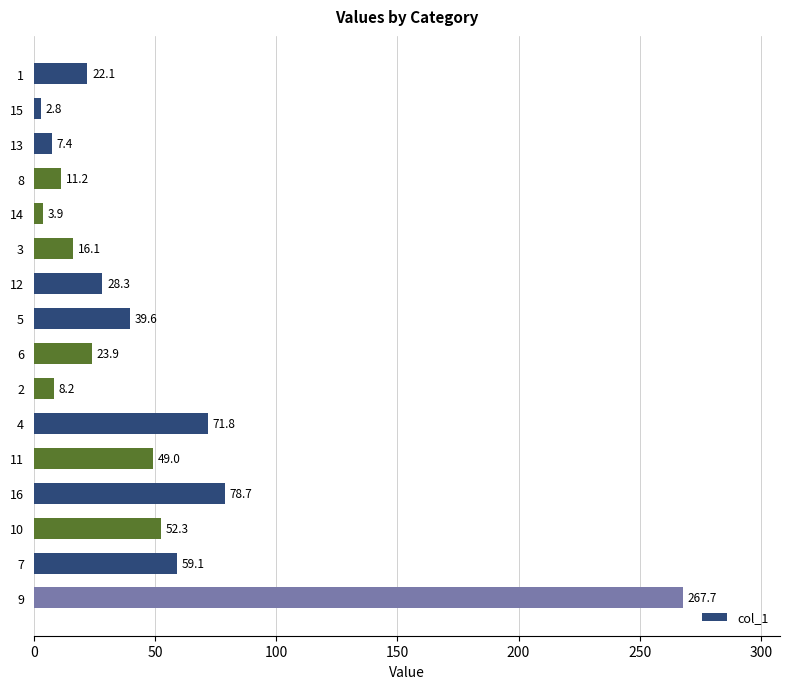

What is the minimum value shown in the chart?

2.8